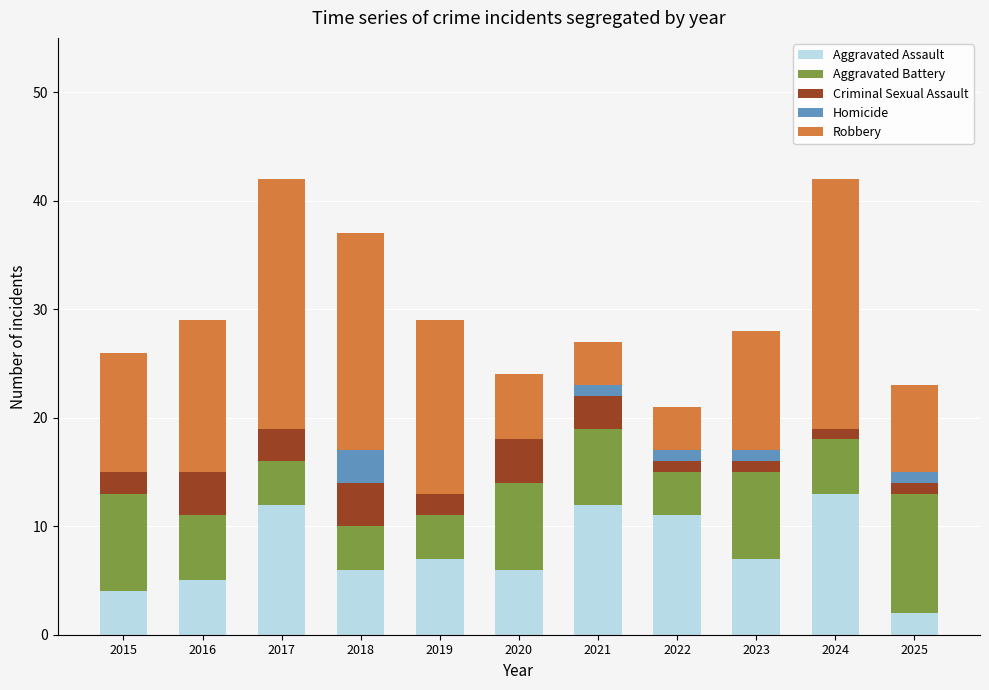

What is the total value across all series at 2019?

29